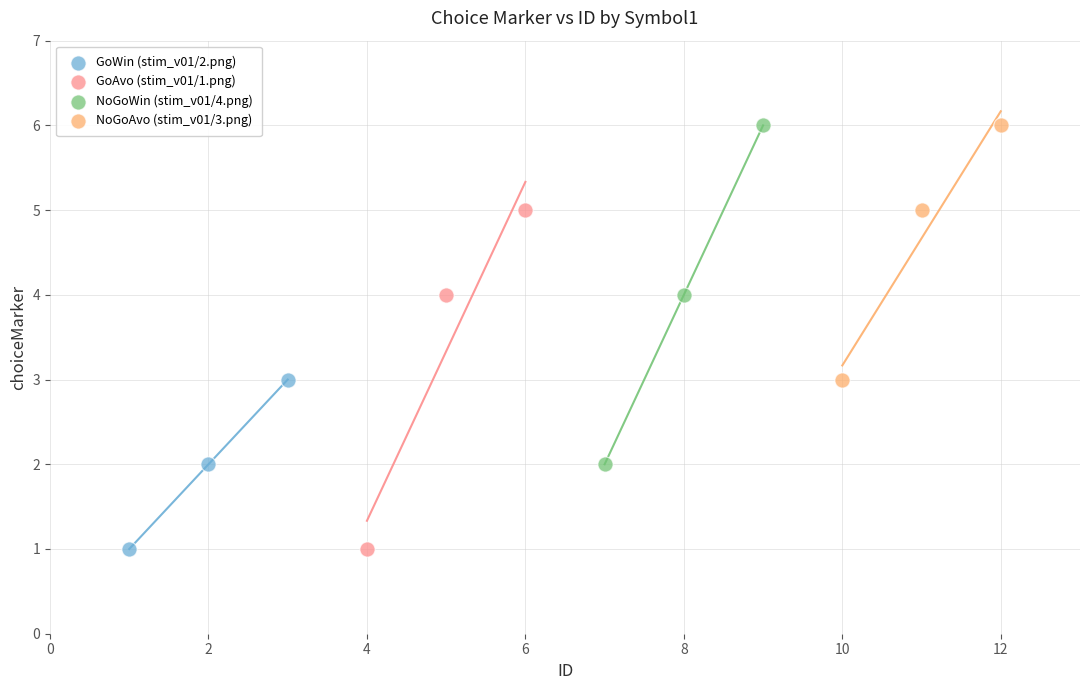

What are all the series names shown in the legend?

GoWin (stim_v01/2.png), GoAvo (stim_v01/1.png), NoGoWin (stim_v01/4.png), NoGoAvo (stim_v01/3.png)